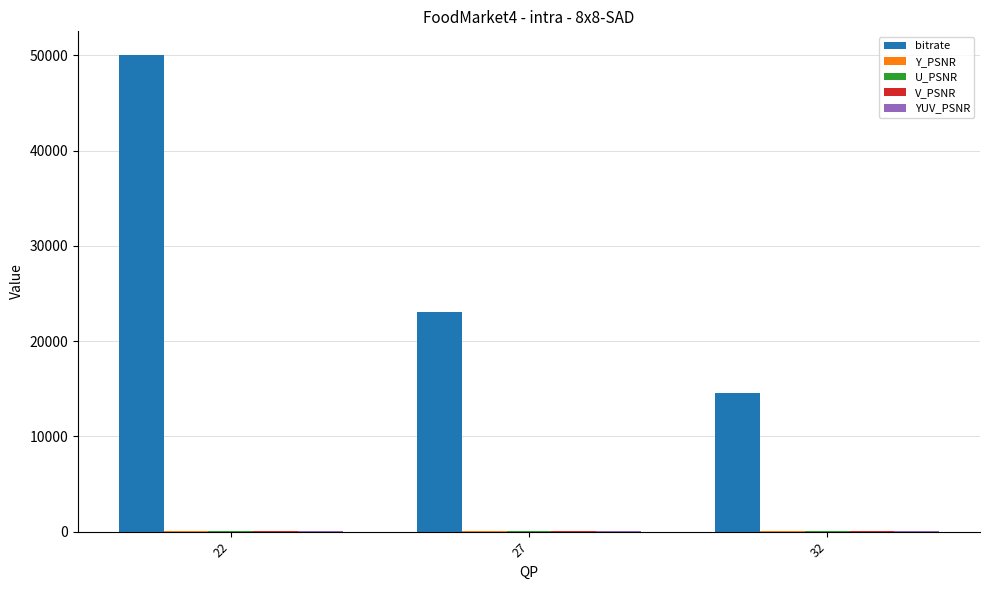

At which category is the sum across all series the highest?

22